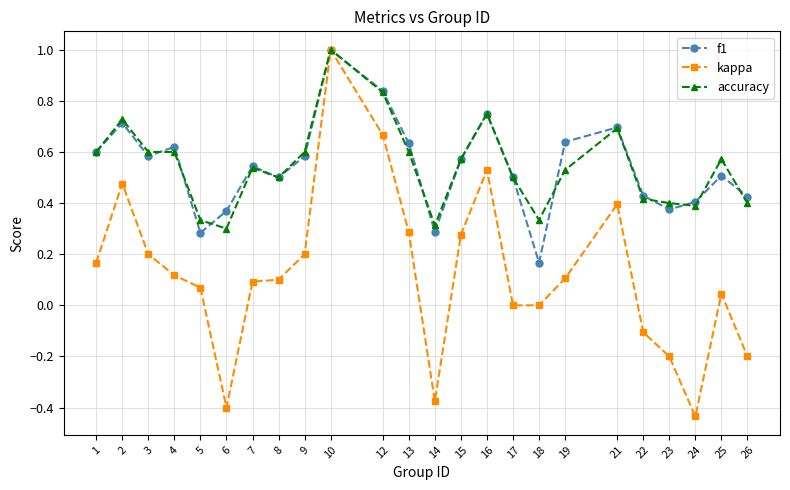

Which category has the lowest value in the f1 series?

18